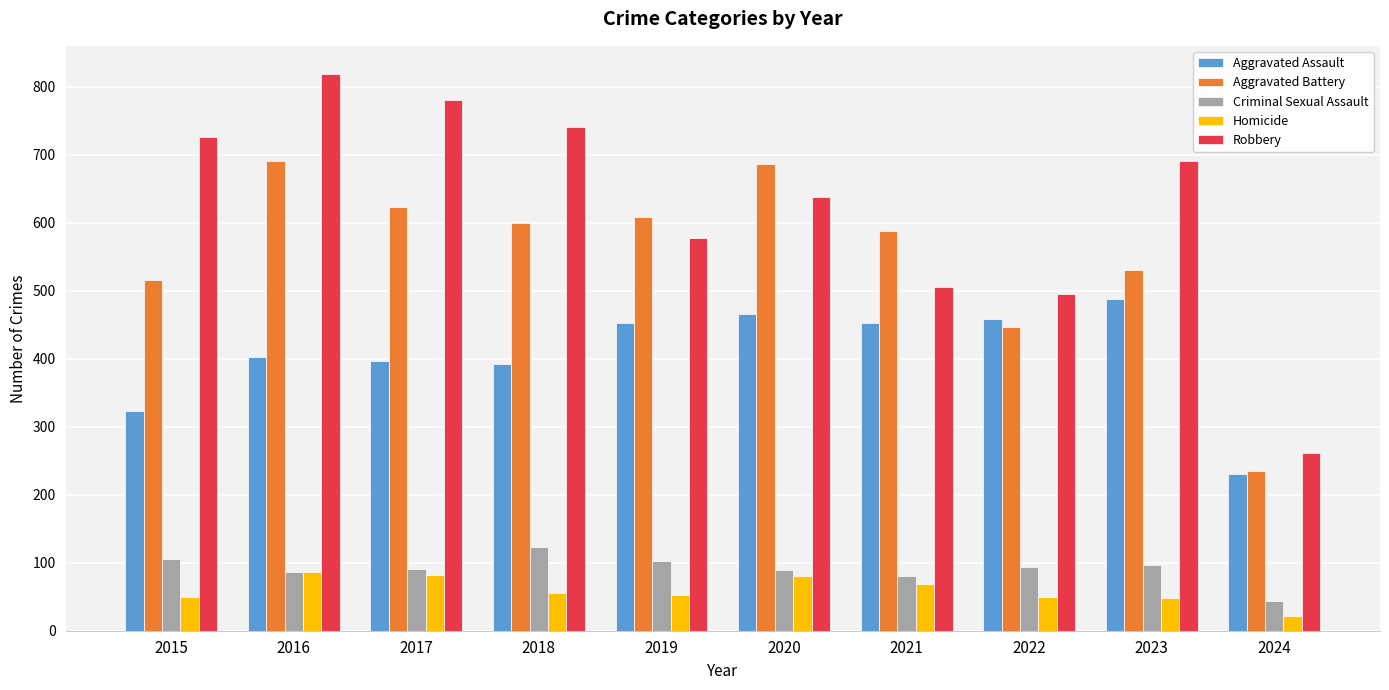

How many groups of bars are there?

10